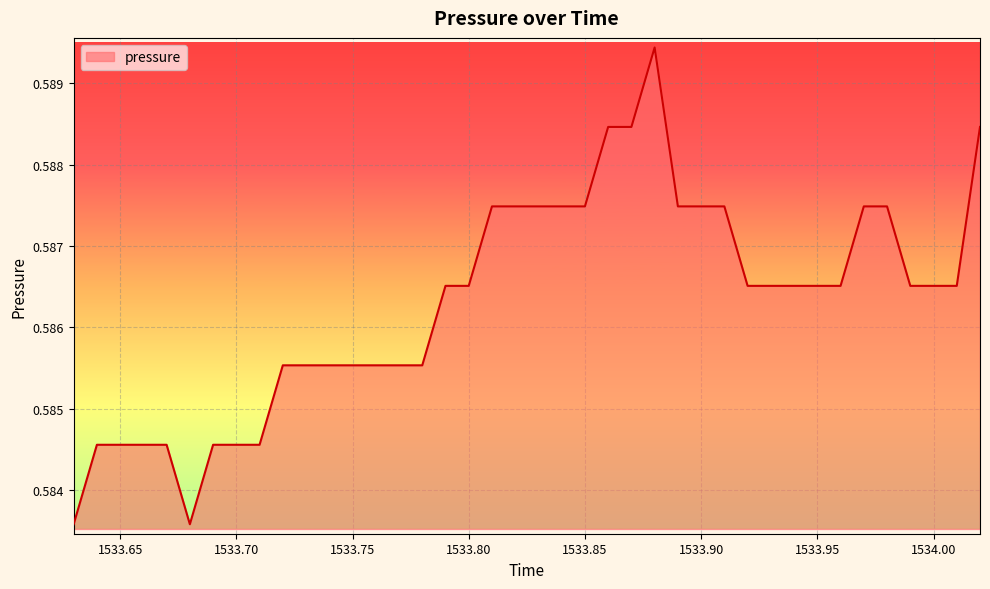

Reading right to left, extract all data points from this chart.

1534.02=0.6	1534.01=0.6	1534.0=0.6	1533.99=0.6	1533.98=0.6	1533.97=0.6	1533.96=0.6	1533.95=0.6	1533.94=0.6	1533.93=0.6	1533.92=0.6	1533.91=0.6	1533.9=0.6	1533.89=0.6	1533.88=0.6	1533.87=0.6	1533.86=0.6	1533.85=0.6	1533.84=0.6	1533.83=0.6	1533.82=0.6	1533.81=0.6	1533.8=0.6	1533.79=0.6	1533.78=0.6	1533.77=0.6	1533.76=0.6	1533.75=0.6	1533.74=0.6	1533.73=0.6	1533.72=0.6	1533.71=0.6	1533.7=0.6	1533.69=0.6	1533.68=0.6	1533.67=0.6	1533.66=0.6	1533.65=0.6	1533.64=0.6	1533.63=0.6